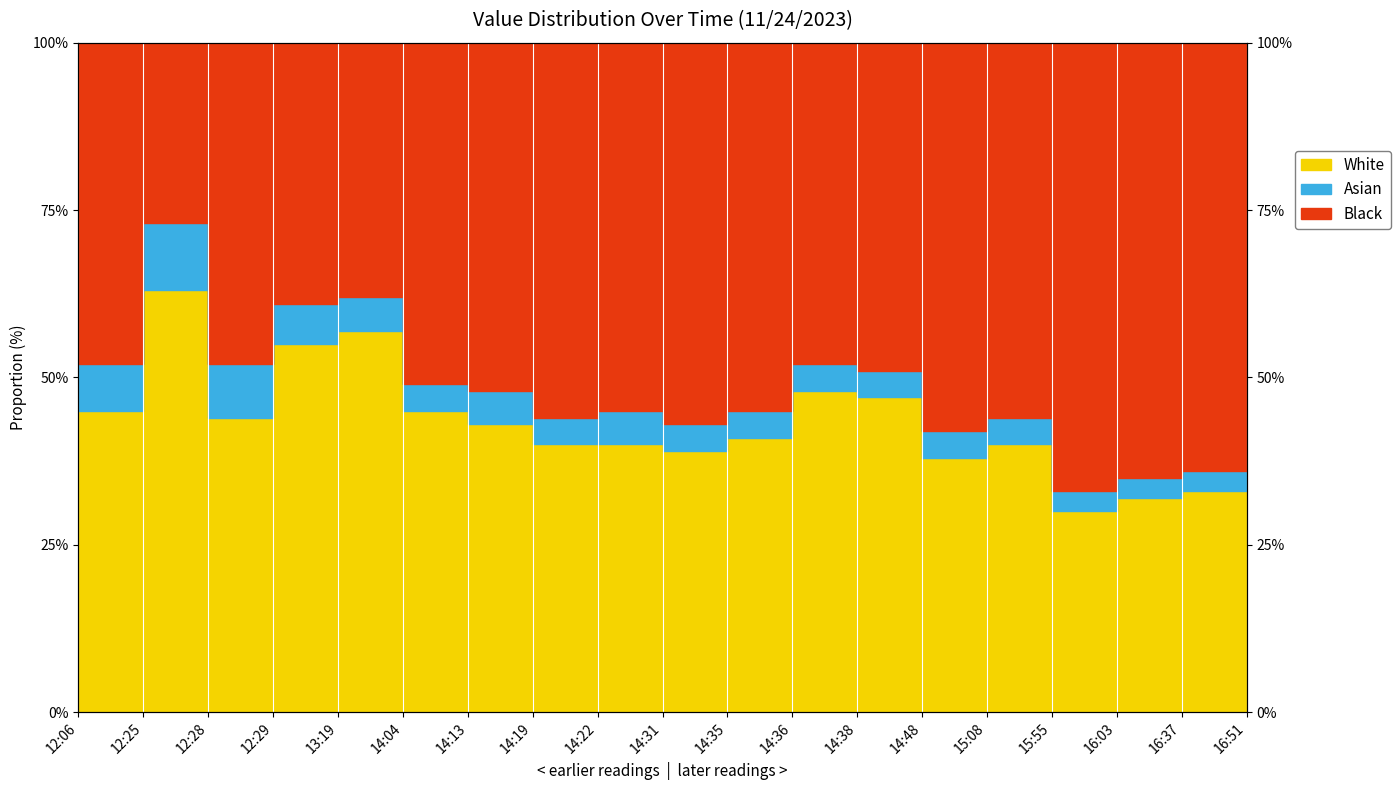

Which has a higher value, 16:03 or 12:28?

12:28